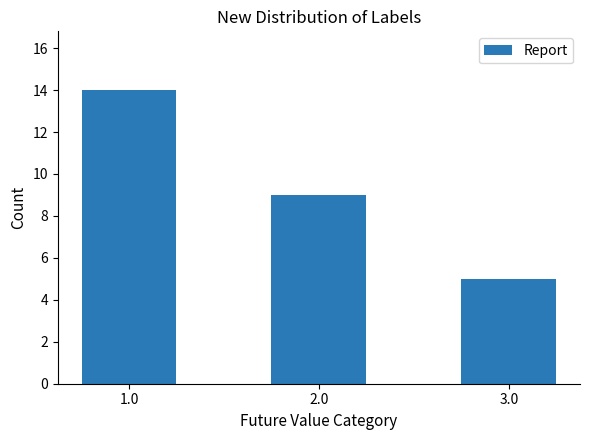

Reading left to right, what are all the values shown in this chart?

14	9	5